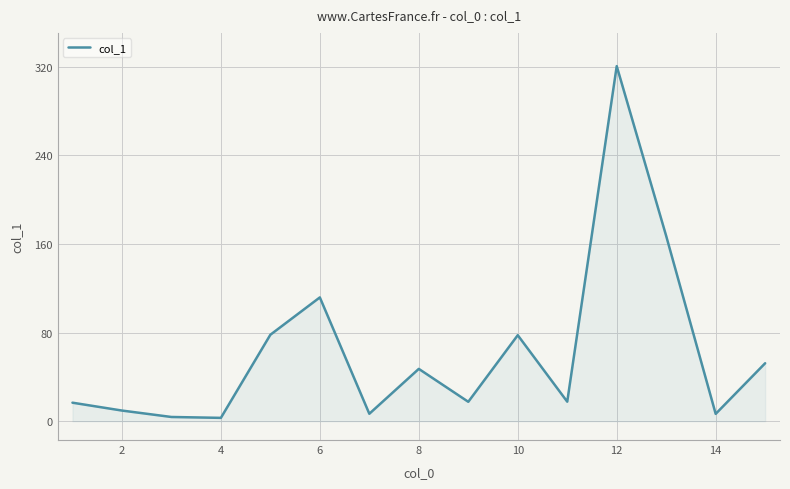

What is the greatest value displayed?

320.4